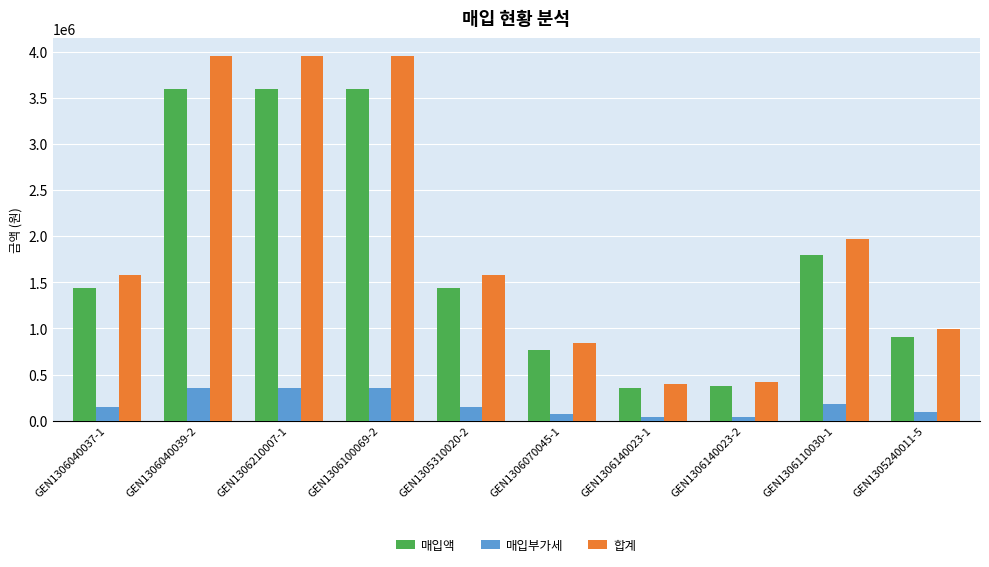

Which series has the largest range (max minus min)?

합계